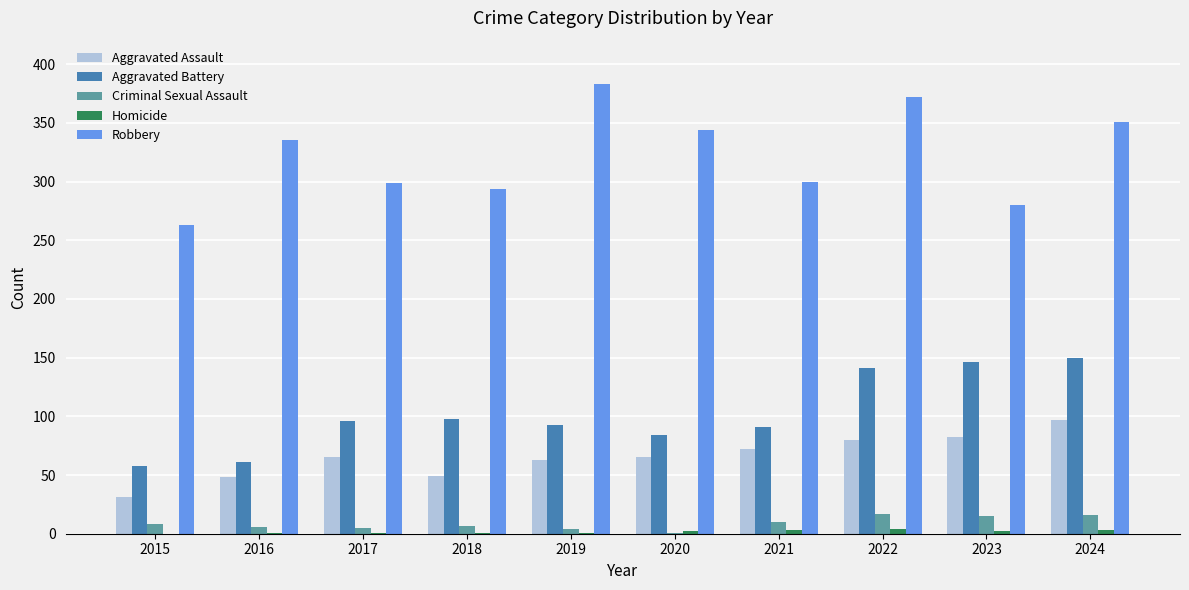

Between 2019 and 2021, which series saw the biggest shift?

Robbery